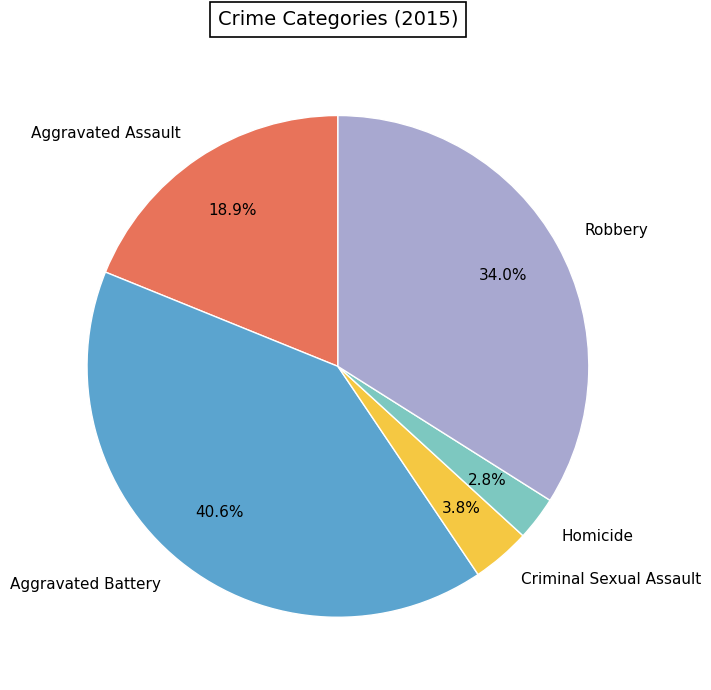

Does Criminal Sexual Assault represent more than half of the total?

No